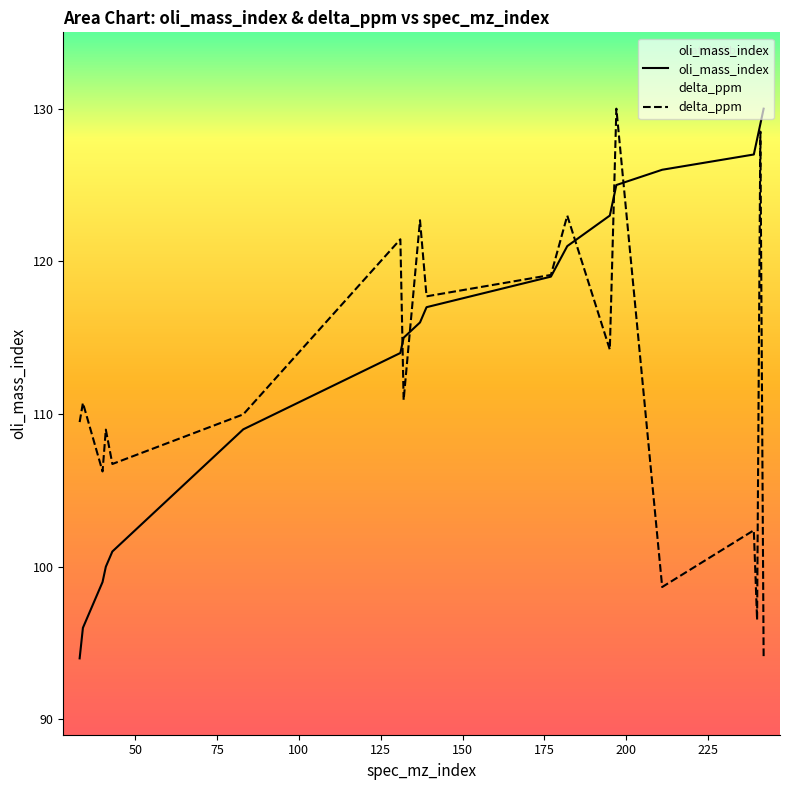

What is the maximum value for delta_ppm?

130.0